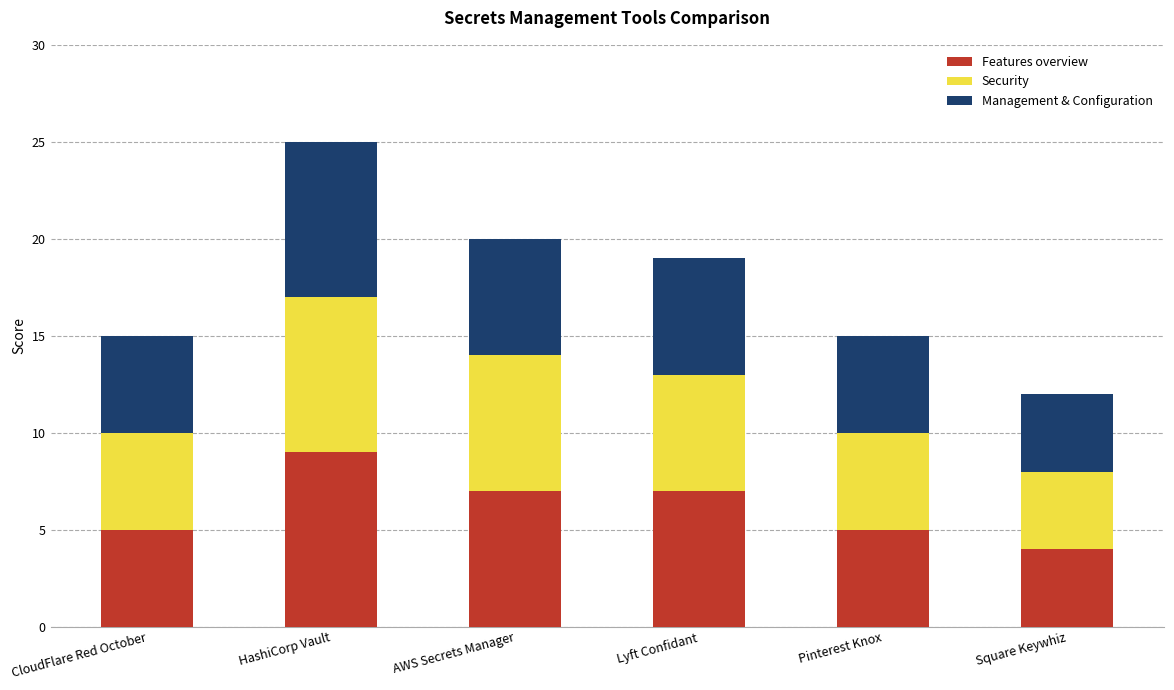

What is the average value of the Features overview series?

6